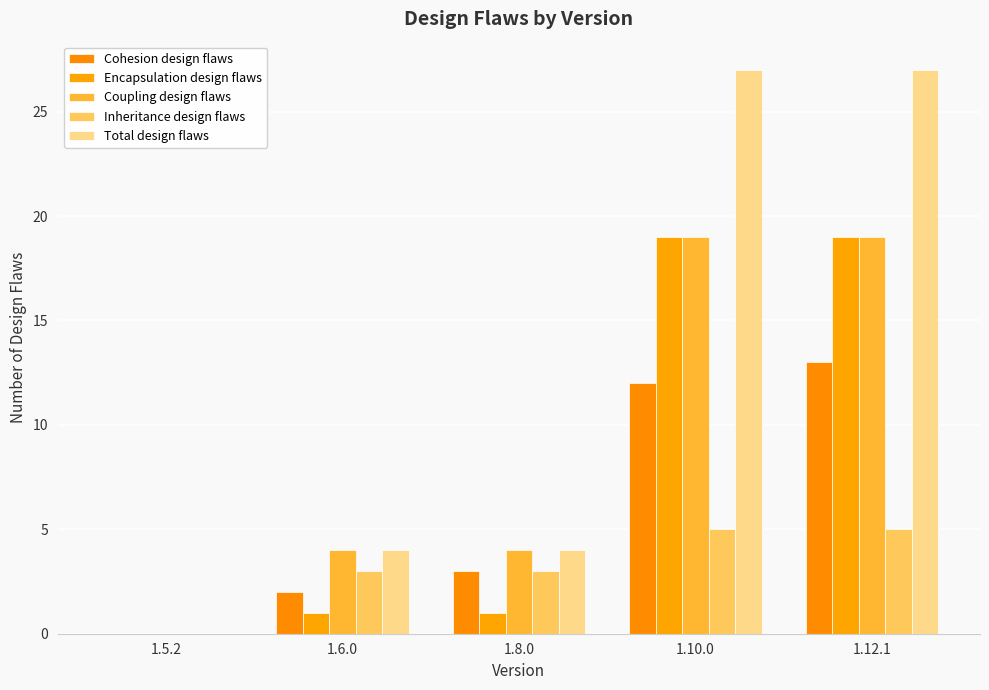

Which label corresponds to the largest value in the chart?

1.10.0